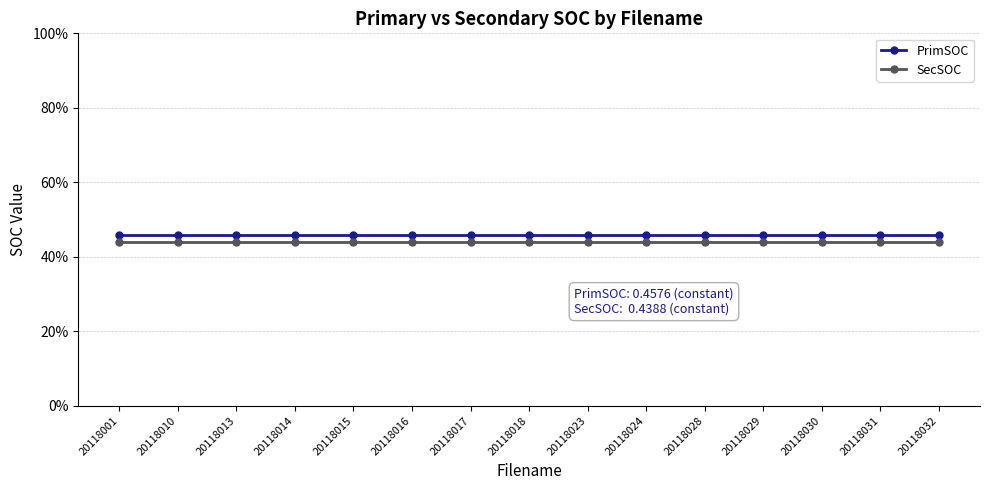

List the labels in order of PrimSOC value, smallest first.

20118001, 20118010, 20118013, 20118014, 20118015, 20118016, 20118017, 20118018, 20118023, 20118024, 20118028, 20118029, 20118030, 20118031, 20118032